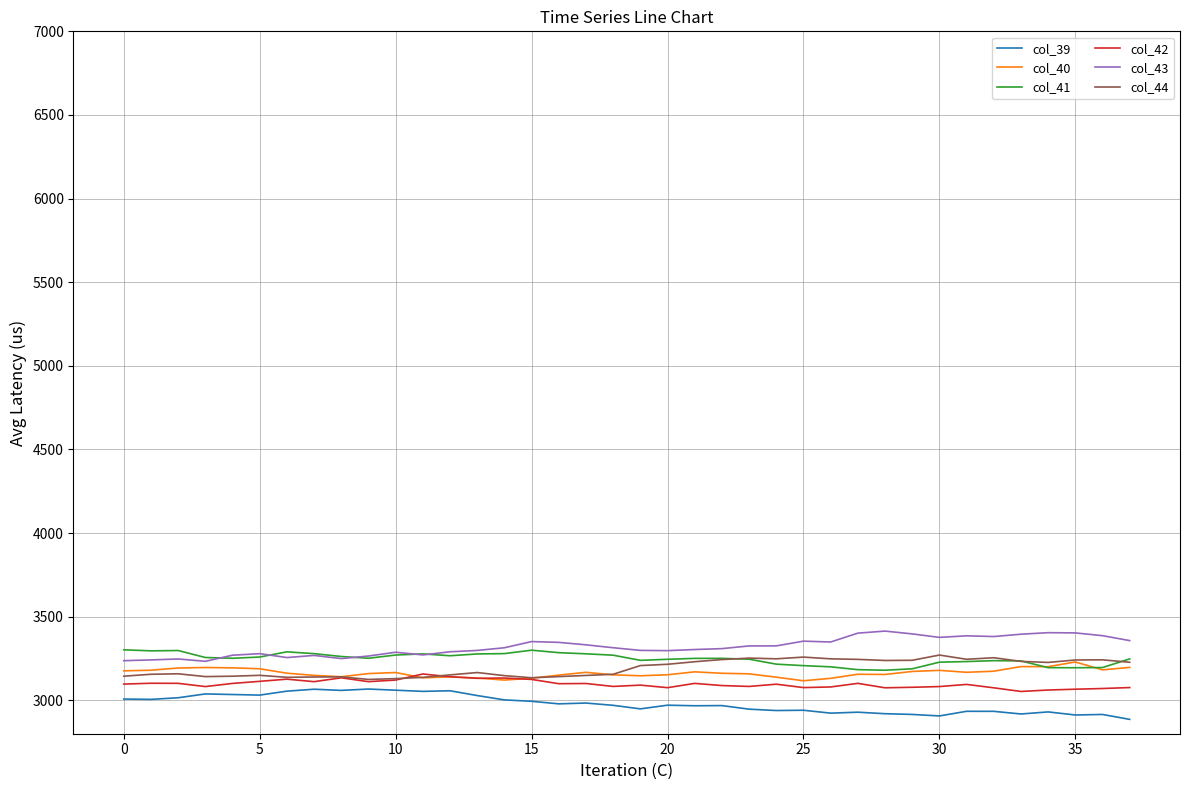

True or false: col_39 and col_41 intersect in this chart.

False